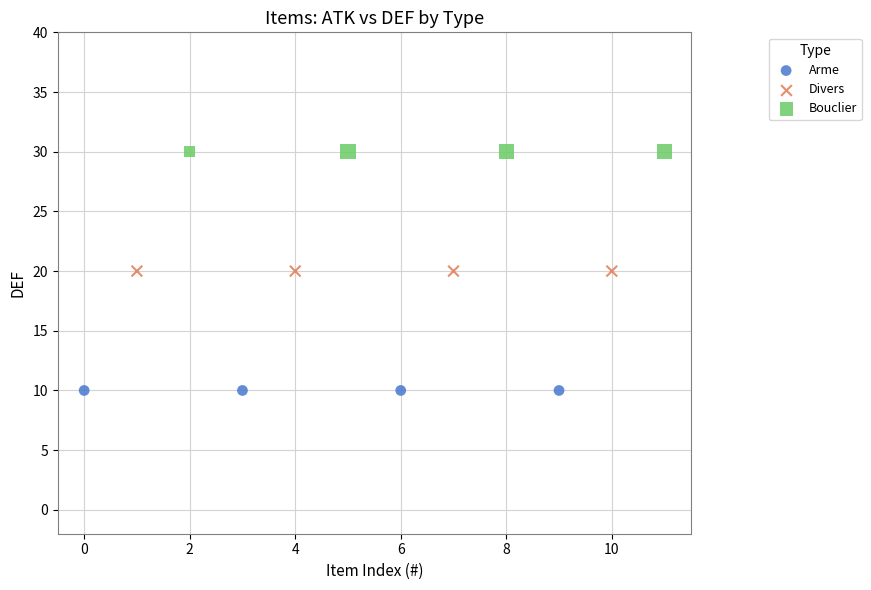

Which series reaches the maximum Y coordinate?

Bouclier